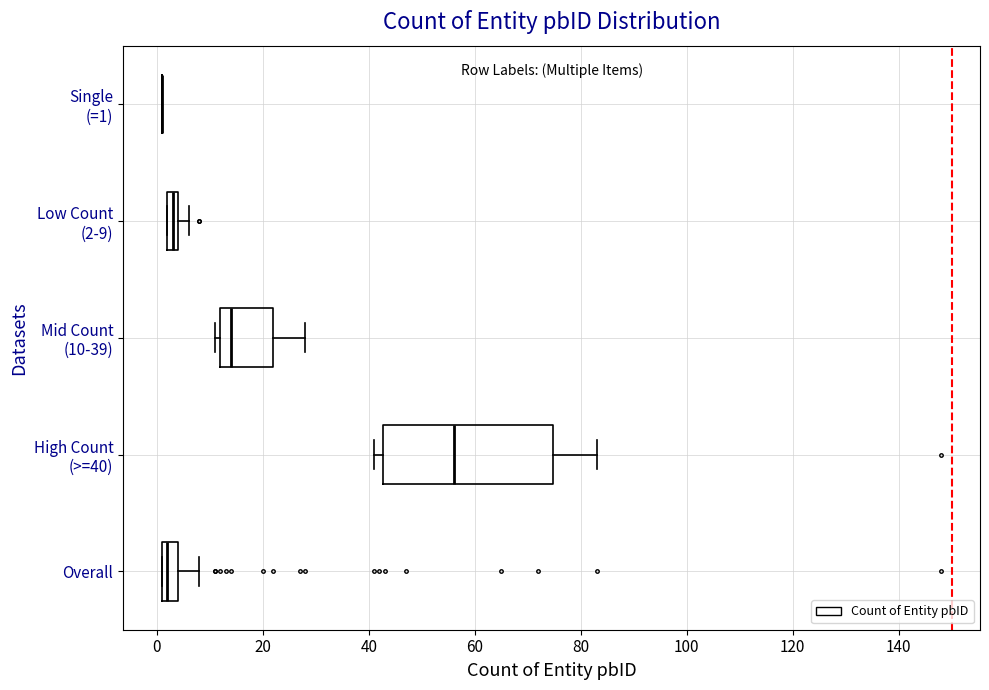

Which box is the widest, from its left edge to its right edge?

High Count (>=40)